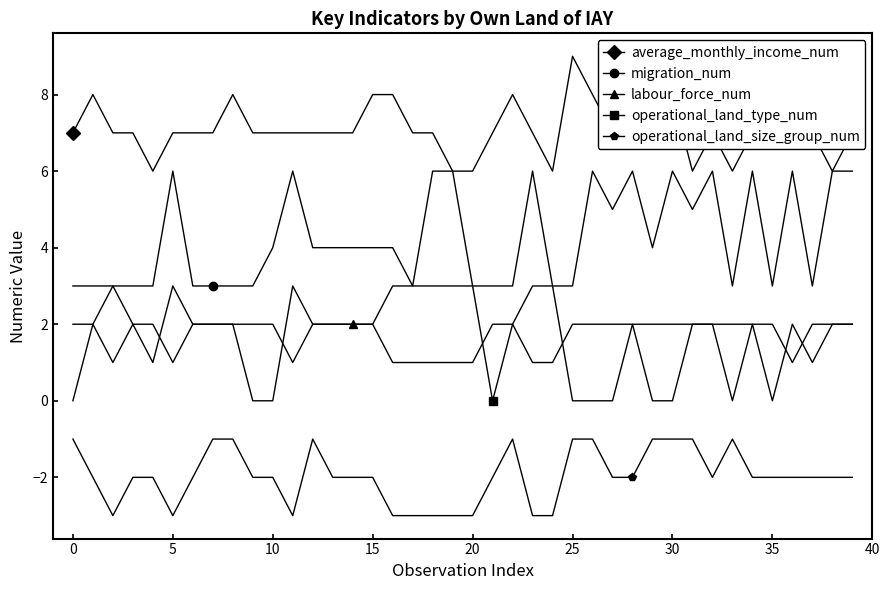

True or false: operational_land_size_group_num and average_monthly_income_num intersect in this chart.

False